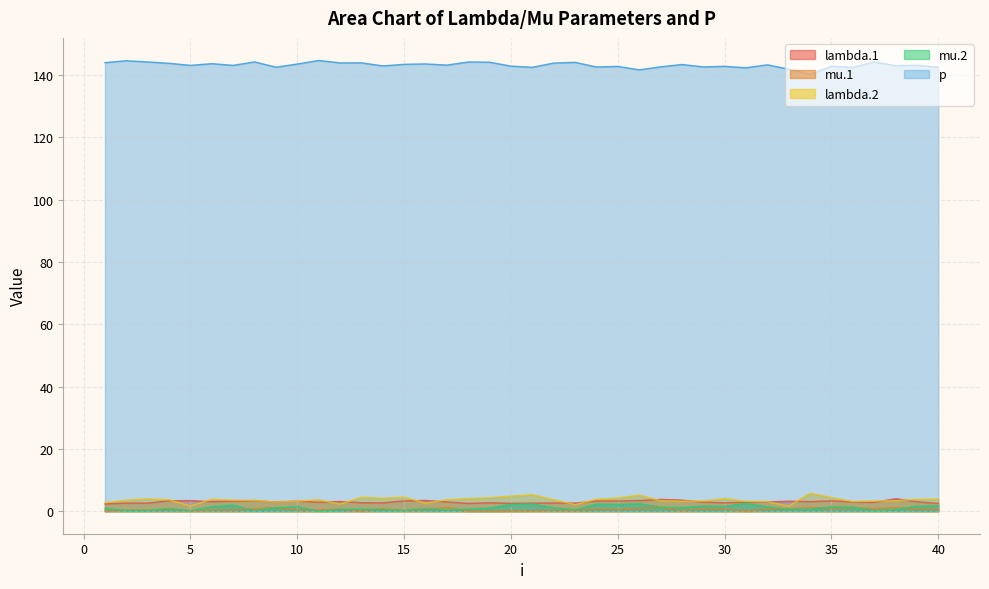

How many interior local valleys does the mu.2 series have?

12